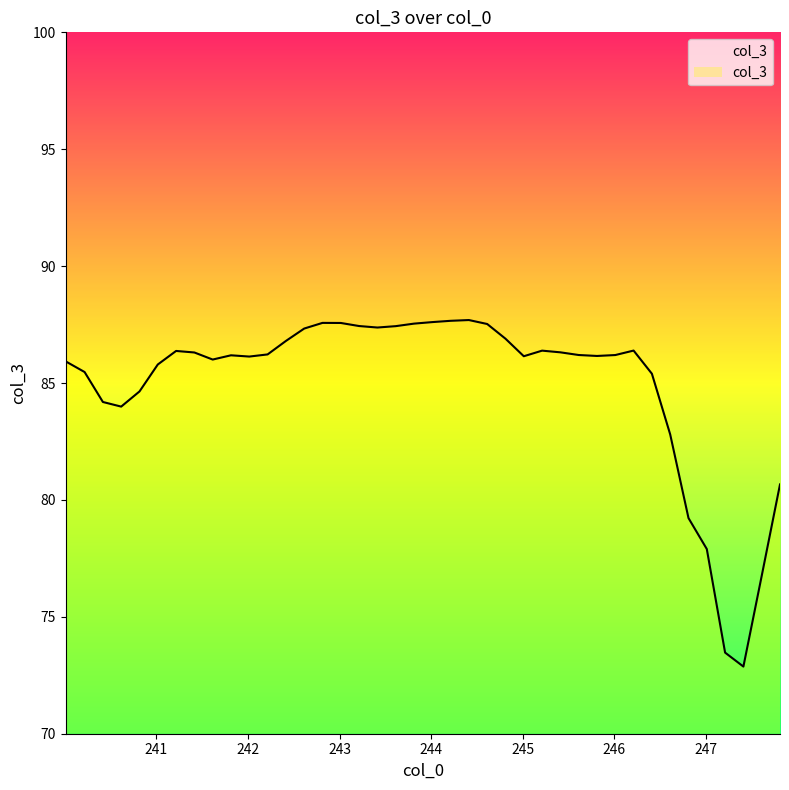

What is the value of the 30th point from the left?

86.2